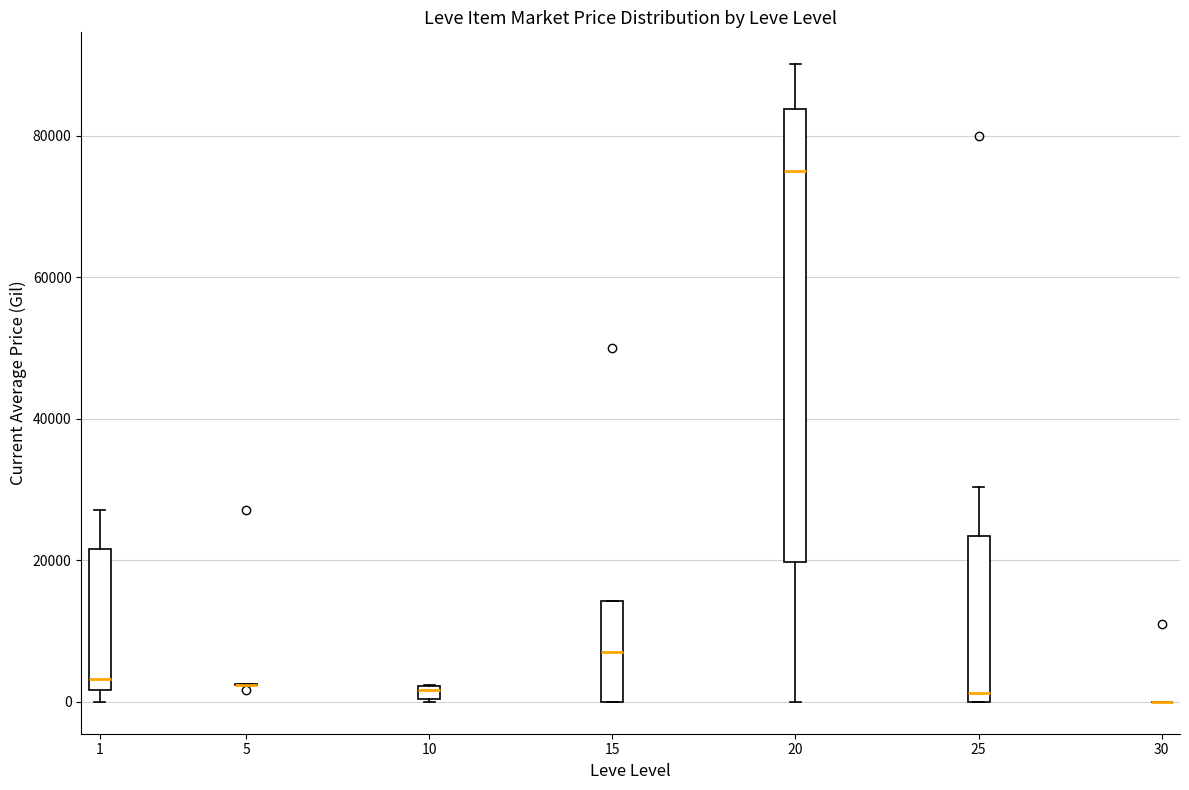

Where is the lower edge of the box at x = 10 on the y-axis? The values are not printed on the chart, so give them approximately, as read against the axis.

0